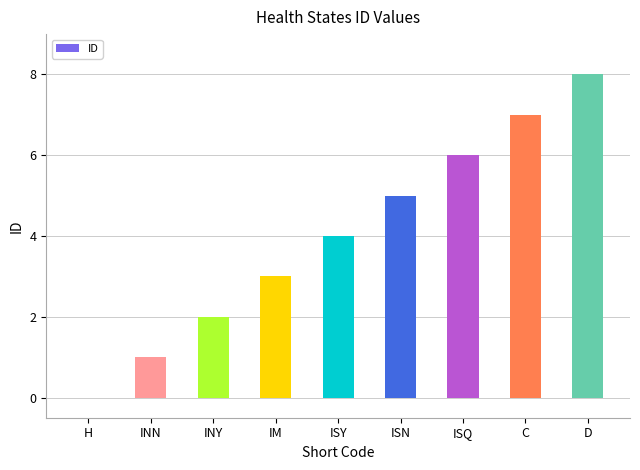

Does the chart contain stacked bars?

No